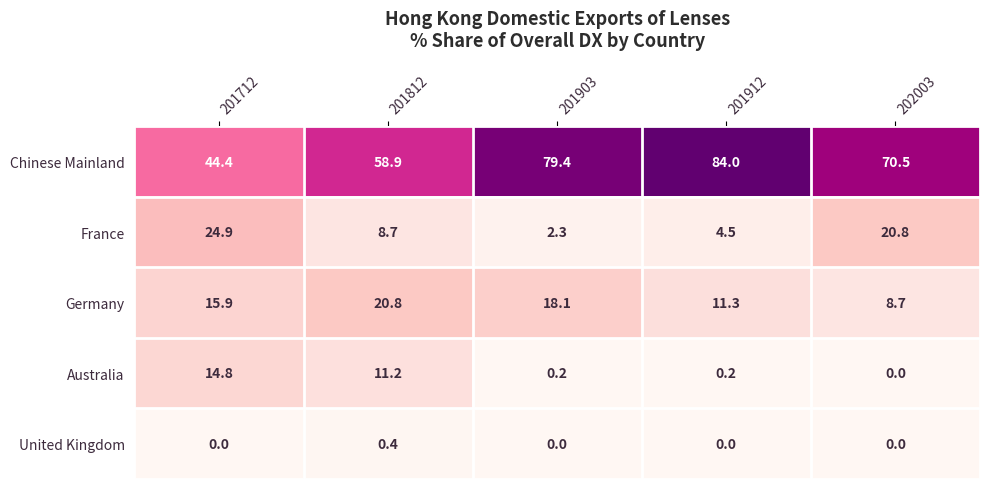

Reading left to right, transcribe all the data shown in this chart.

Chinese Mainland: 44.4	58.9	79.4	84.0	70.5
France: 24.9	8.7	2.3	4.5	20.8
Germany: 15.9	20.8	18.1	11.3	8.7
Australia: 14.8	11.2	0.2	0.2	0.0
United Kingdom: 0.0	0.4	0.0	0.0	0.0